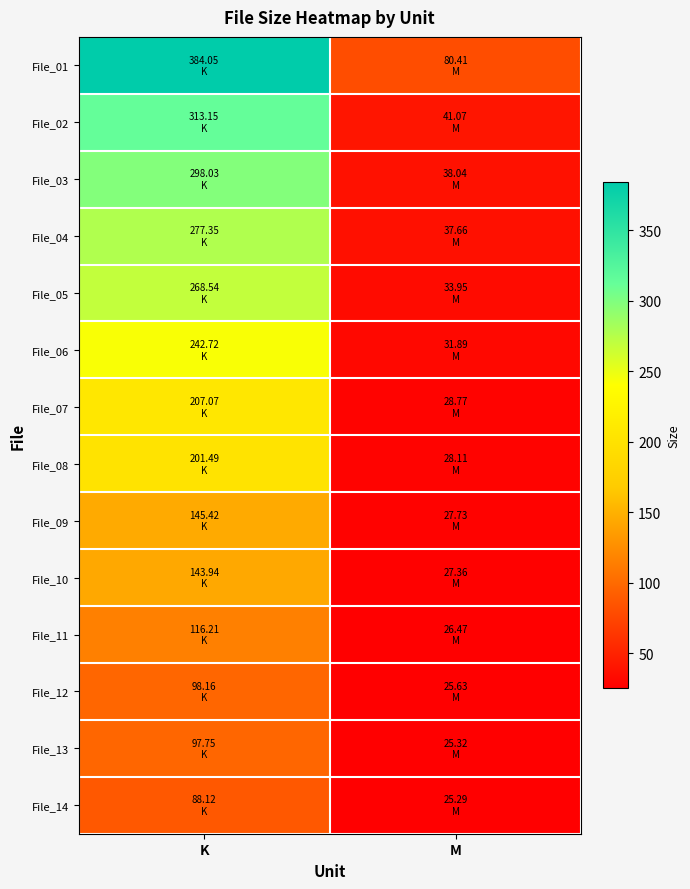

List the series in order of their peak value, highest first.

File_01, File_02, File_03, File_04, File_05, File_06, File_07, File_08, File_09, File_10, File_11, File_12, File_13, File_14